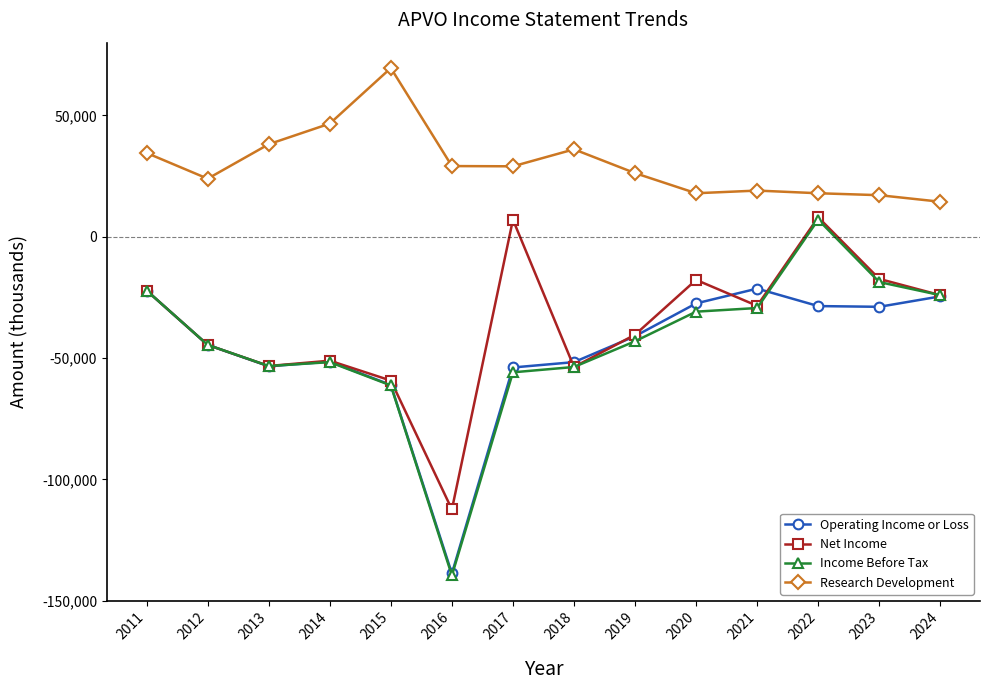

What is the value of the Net Income point at the 2nd from the left?

-44600